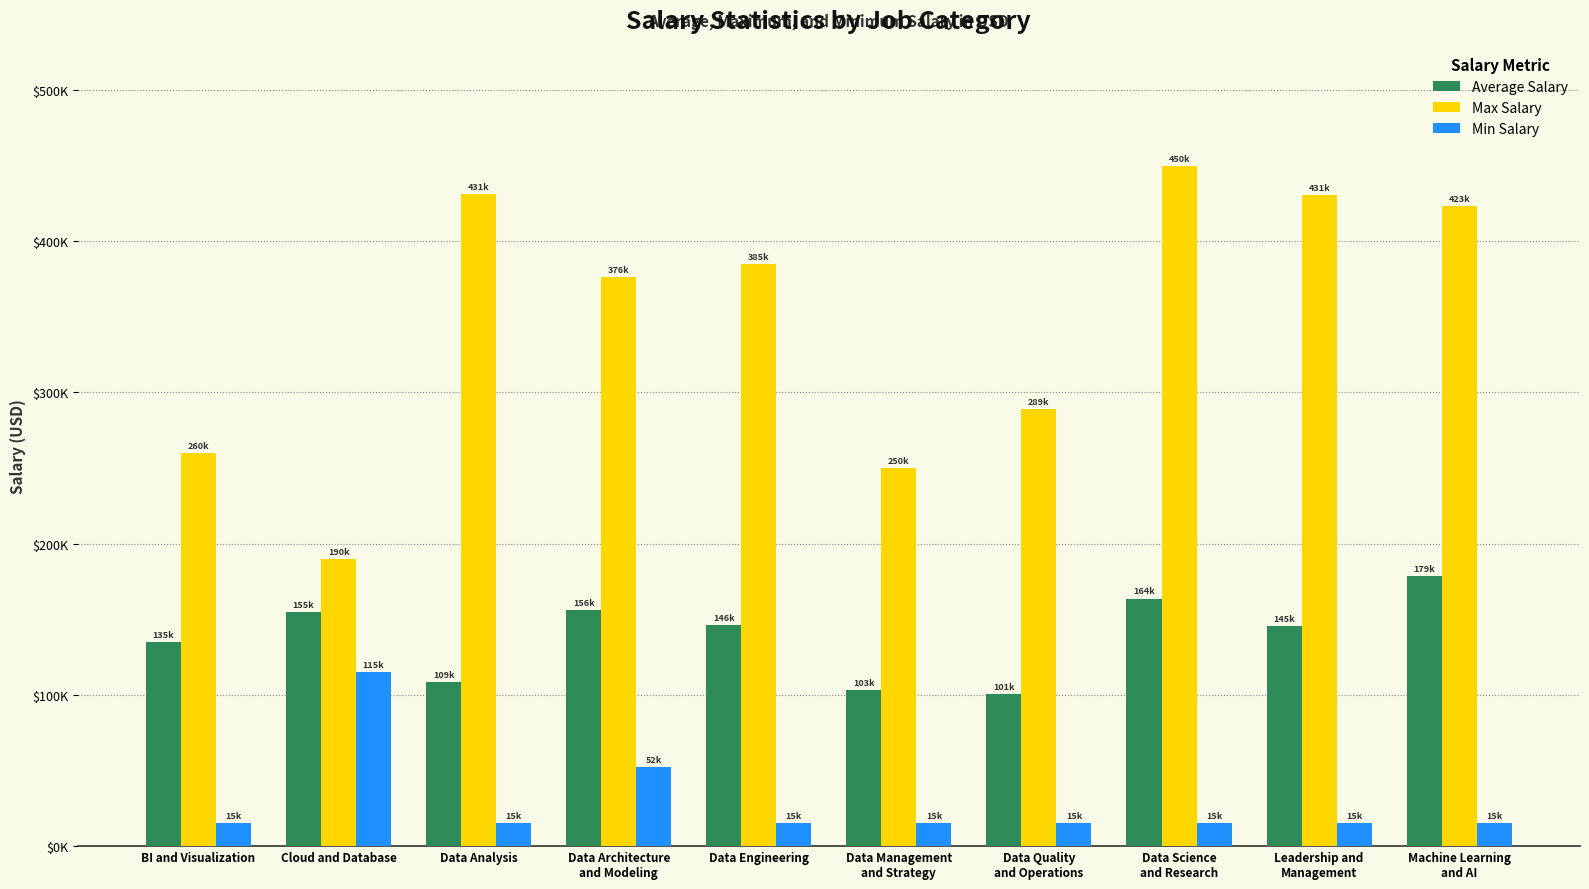

True or false: Min Salary has a value of 23192.1 at Data Engineering.

False